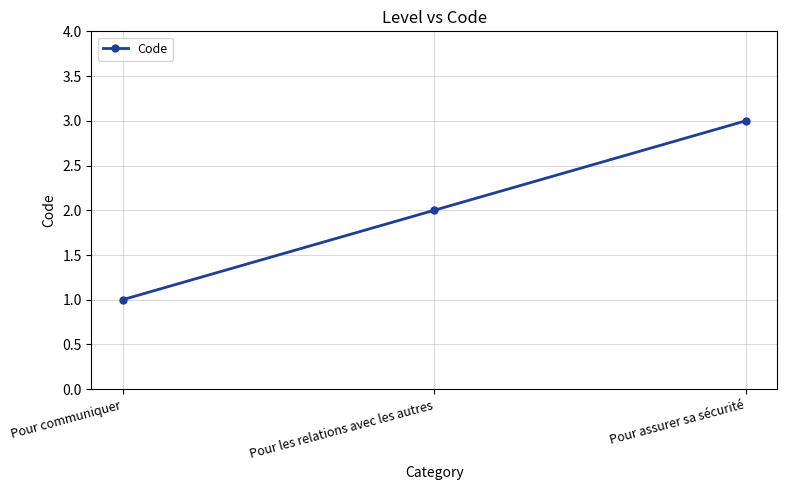

Which category has the lowest value across all series?

Pour communiquer